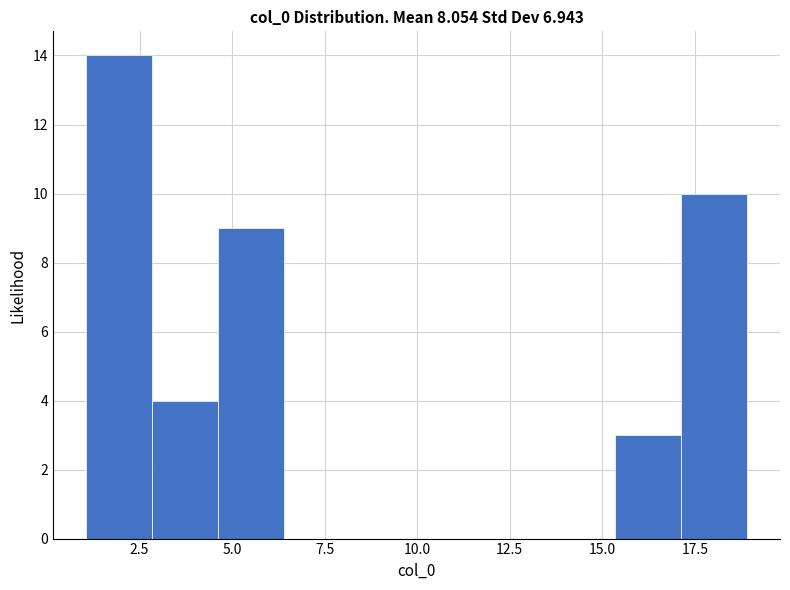

Around what value on the x-axis is the tallest bar? Give the approximate position of its centre, as read against the axis.

2.0